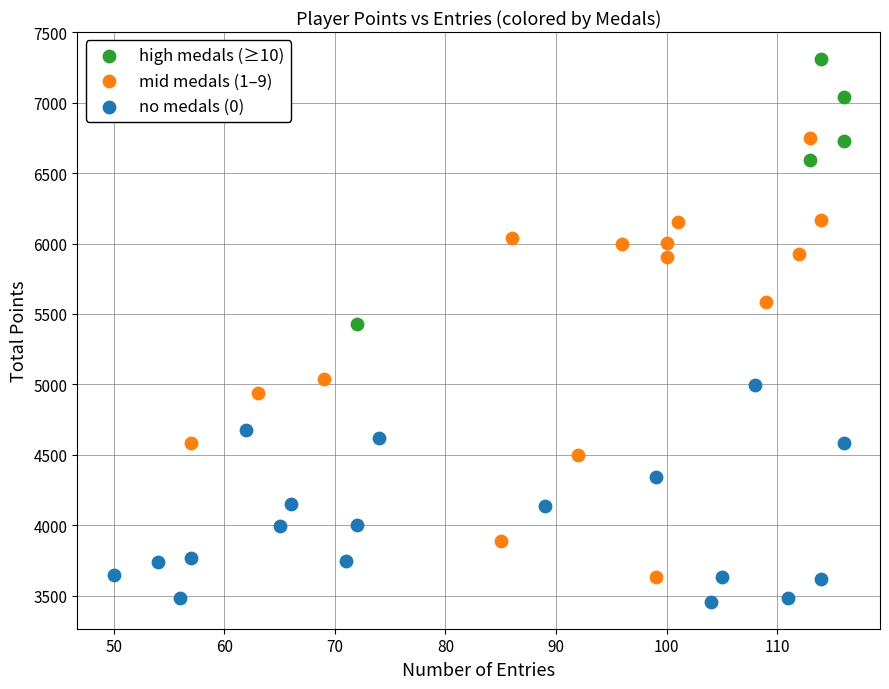

Which series has the largest Y range (max minus min)?

mid medals (1–9)